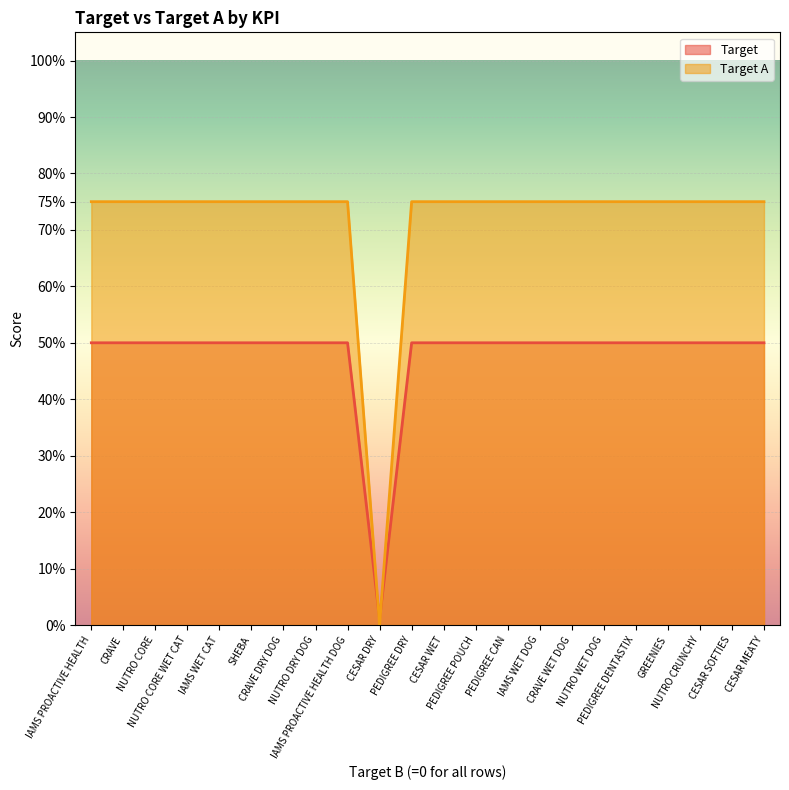

What position from the right is CRAVE DRY DOG?

16